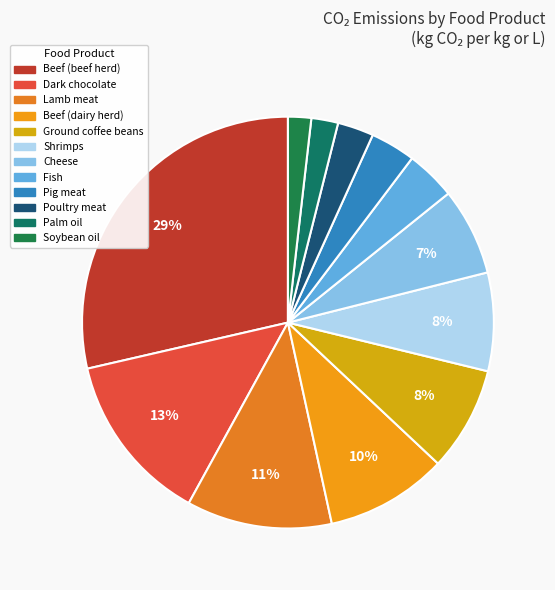

What percentage is the Dark chocolate slice, to the nearest percent?

13%